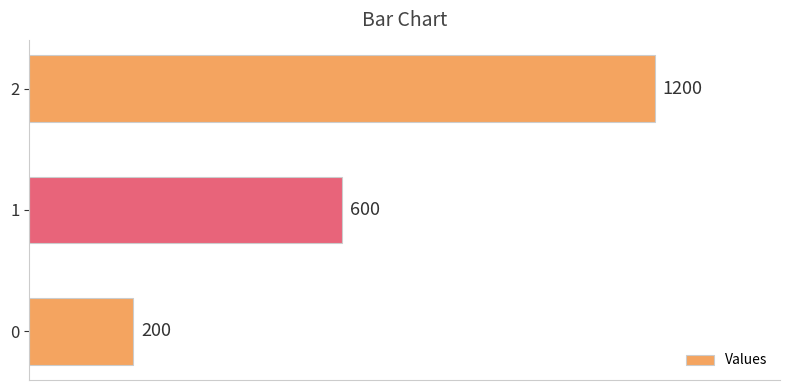

What value does the data have at 2, to the nearest 10?

1200